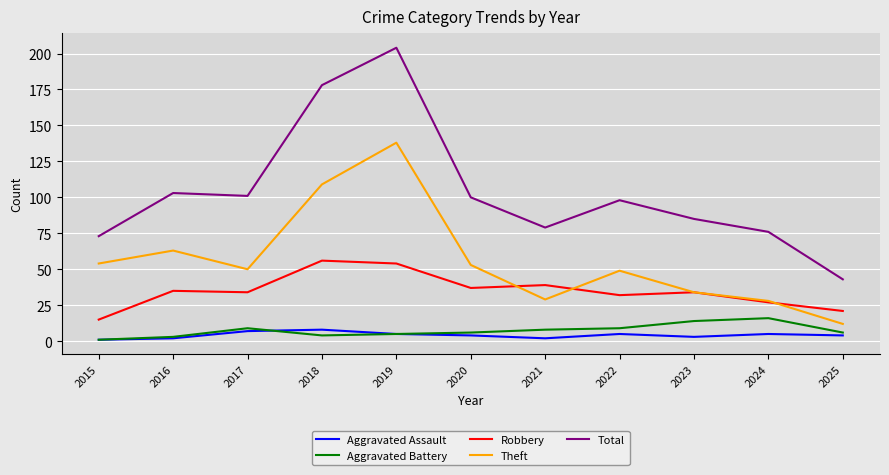

Is the value of Theft at 2017 greater than the value of Aggravated Battery at 2022?

Yes